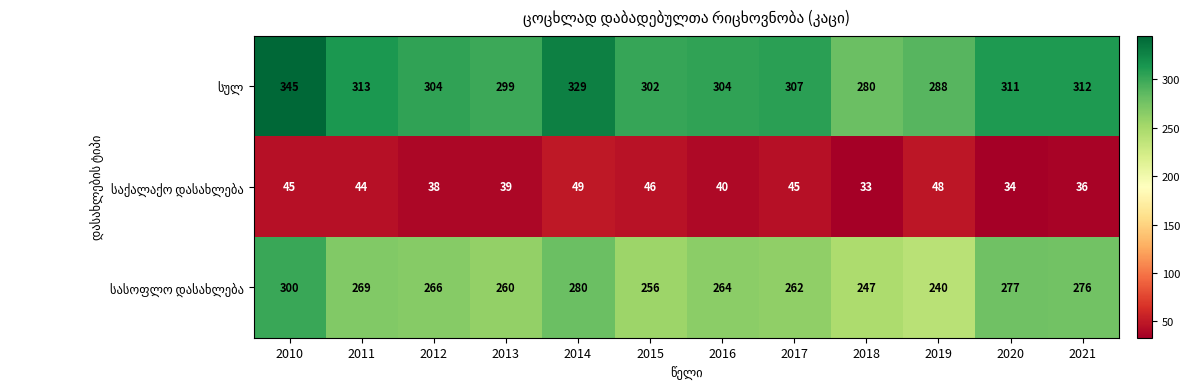

Which category has the highest value across all series?

2010